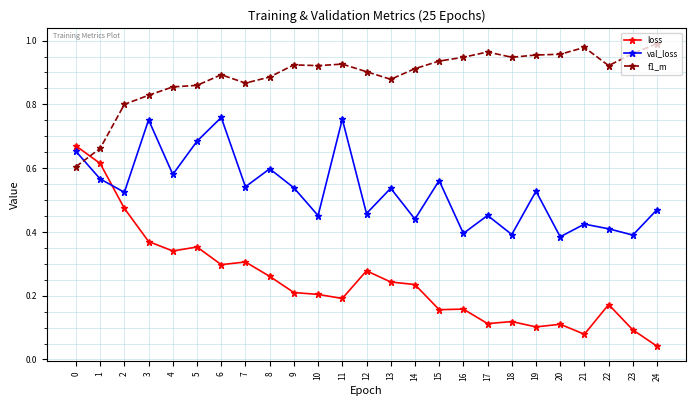

What are all the series names shown in the legend?

loss, val_loss, f1_m